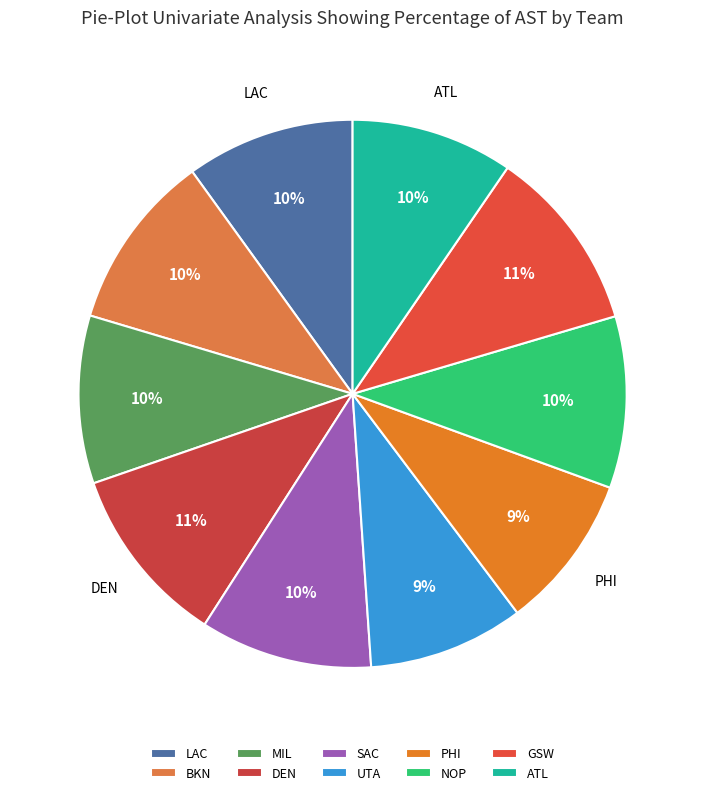

Is it true that ATL is 15% of the pie?

False